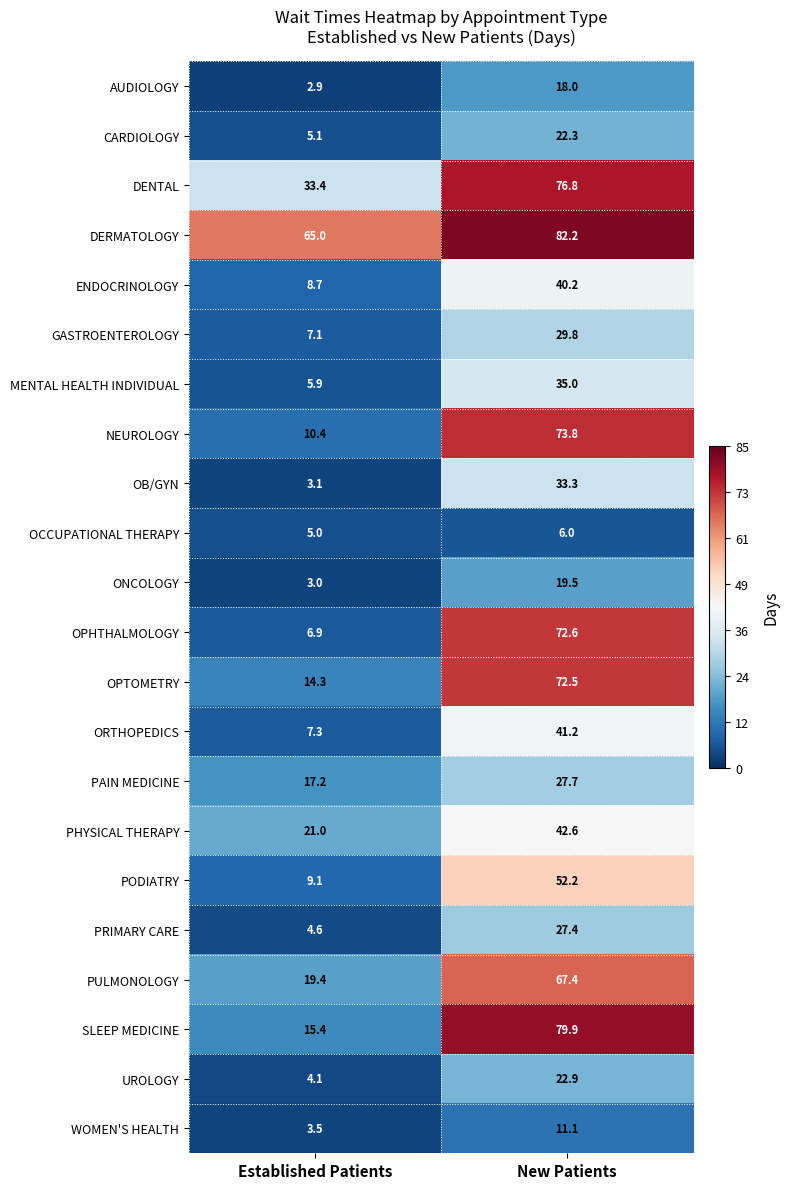

The MENTAL HEALTH INDIVIDUAL series shows 2.7 at Established Patients. True or false?

False